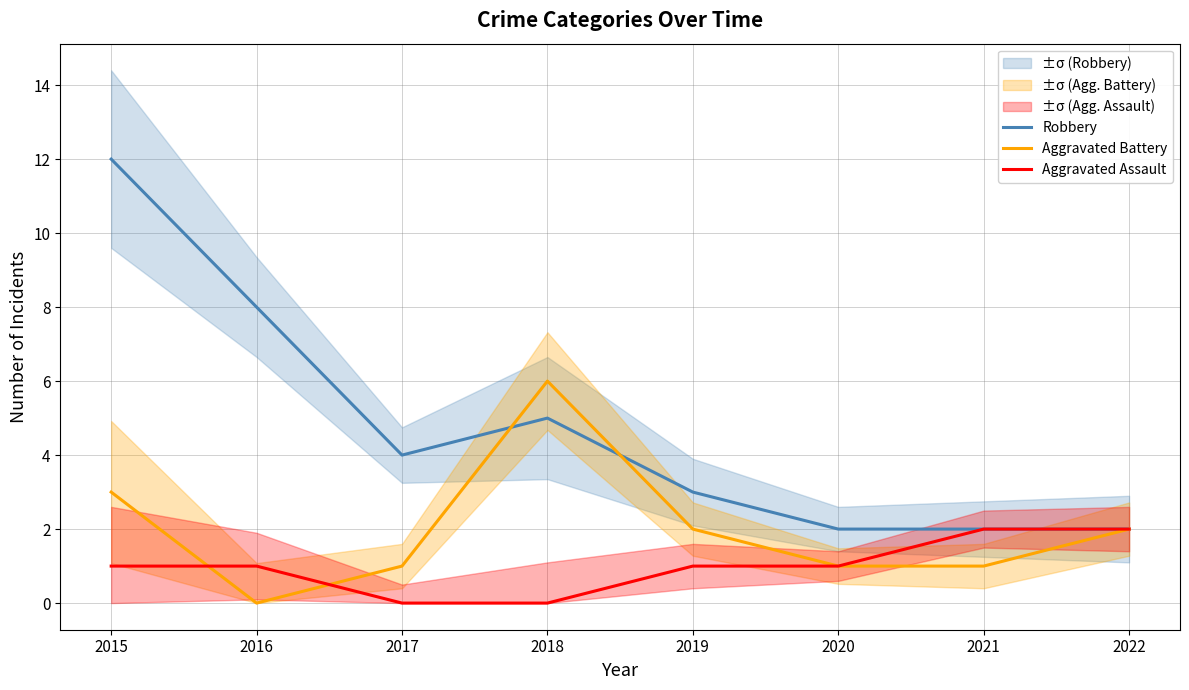

Where do Aggravated Assault and Aggravated Battery first cross each other?

2015 and 2016